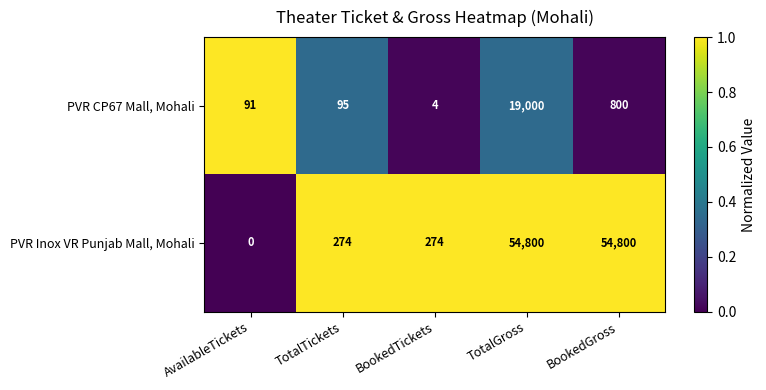

True or false: PVR CP67 Mall, Mohali has a value of 2 at BookedTickets.

False